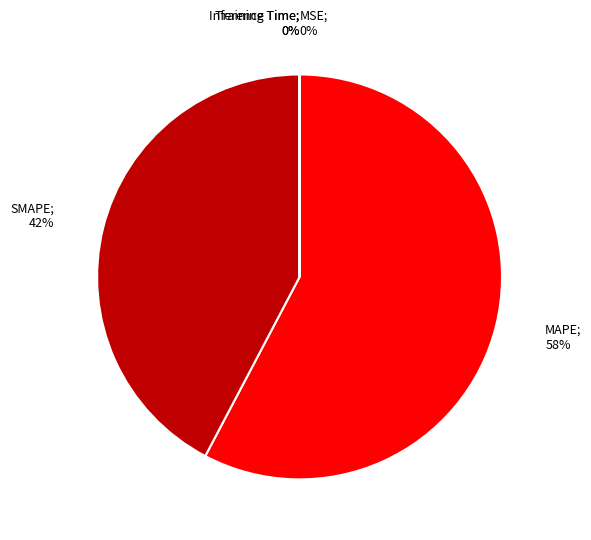

To the nearest percent, what is the average slice percentage?

20%